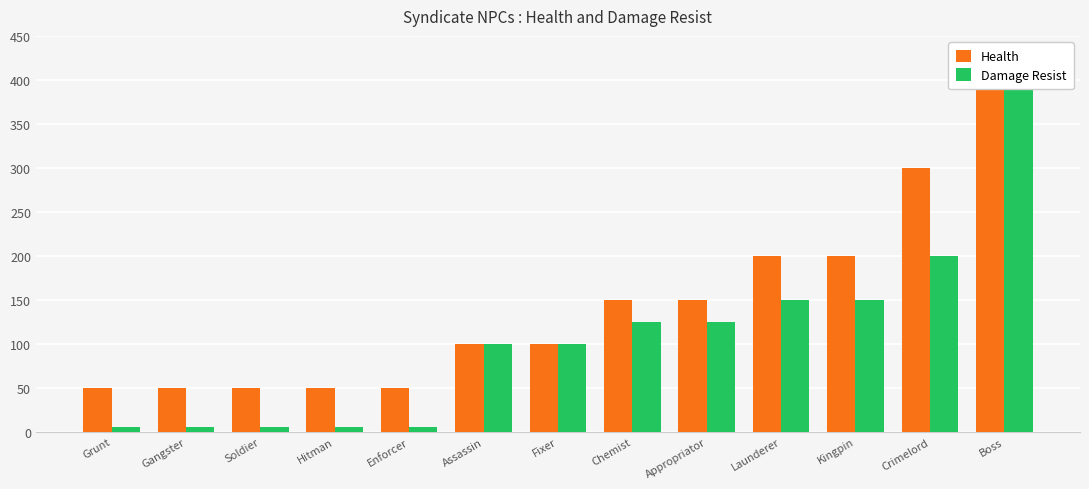

Count the Health values in the range 50 to 200.

11